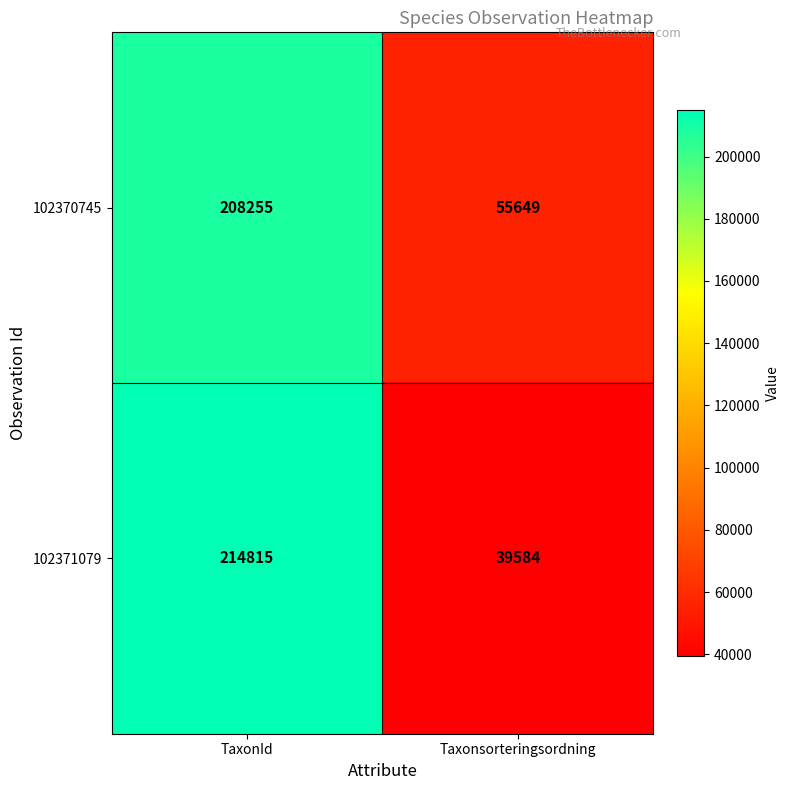

Reading left to right, extract all data points from this chart.

102370745: TaxonId=208255	Taxonsorteringsordning=55649
102371079: TaxonId=214815	Taxonsorteringsordning=39584